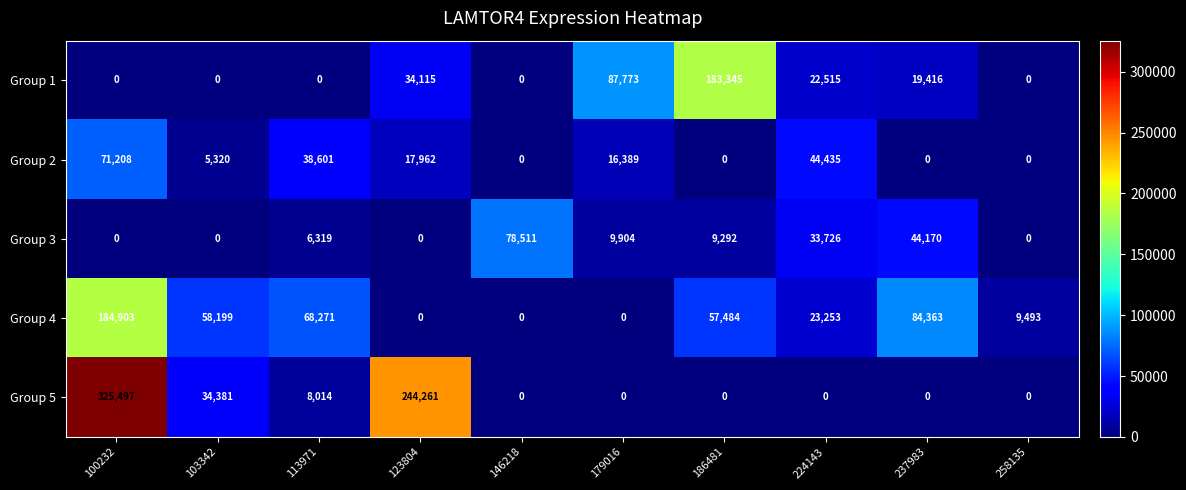

How many values in Group 4 are above zero?

7